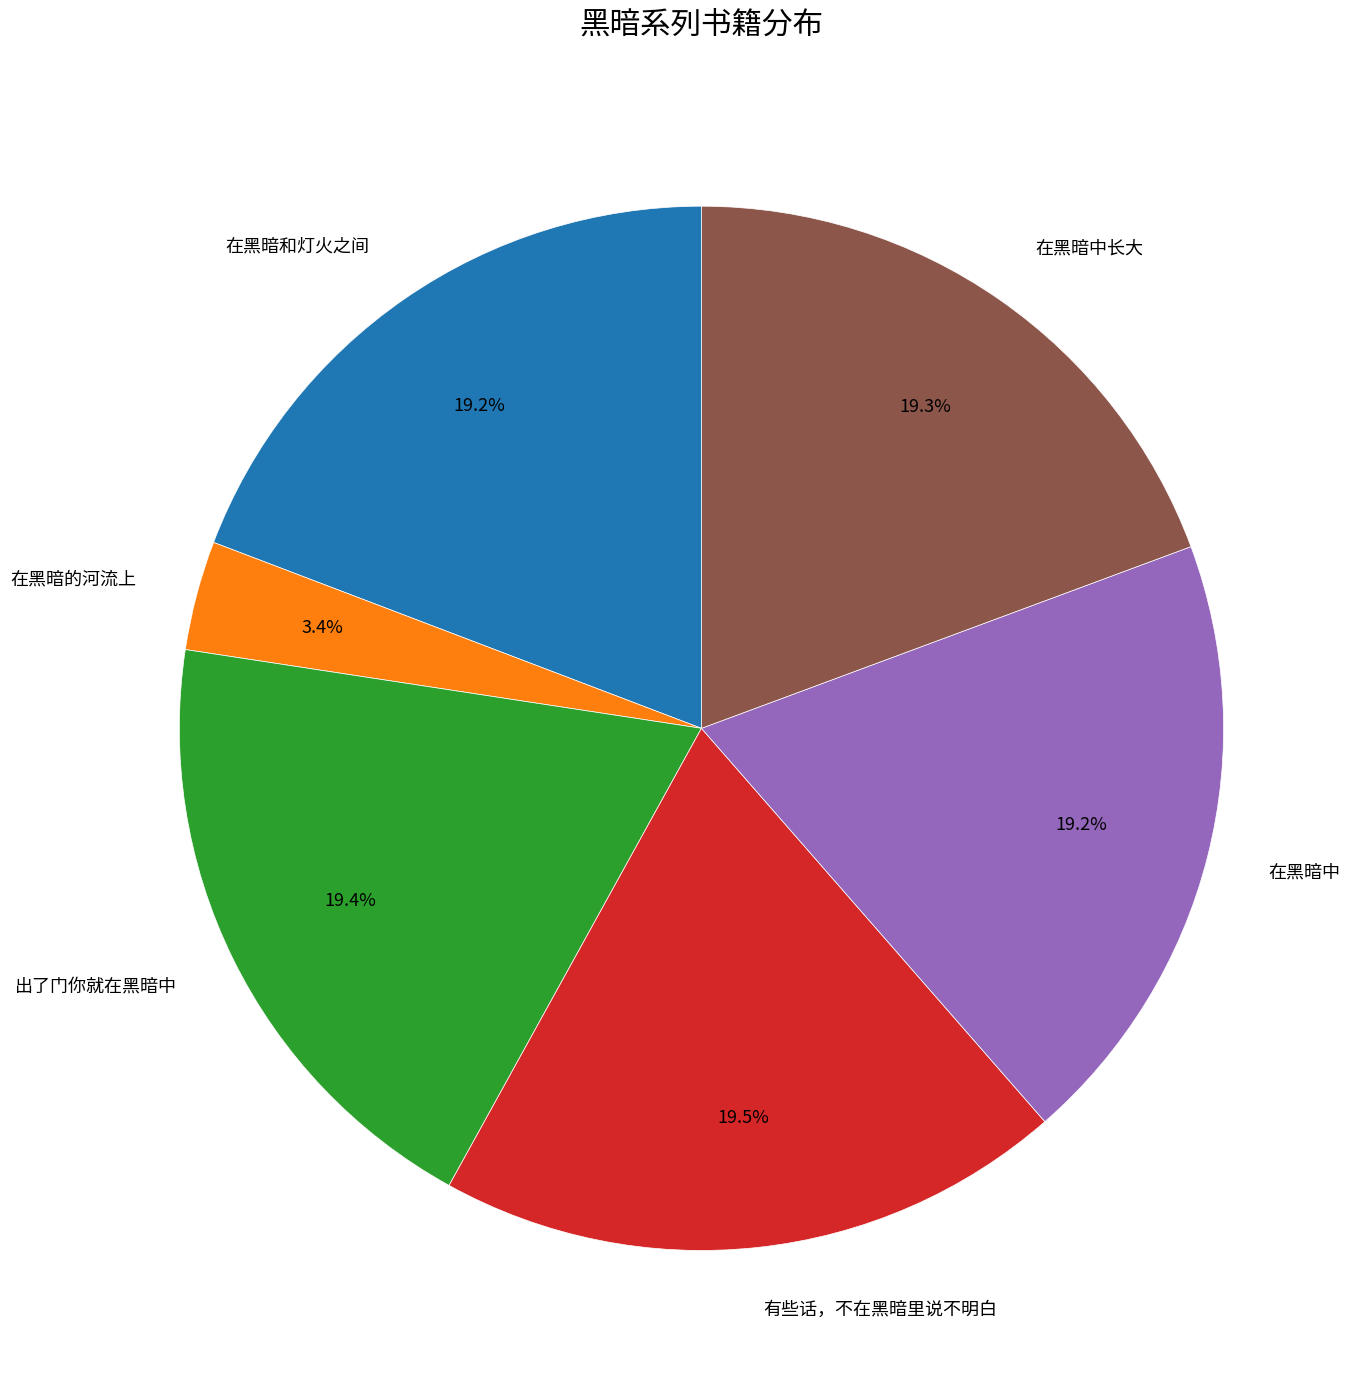

What is the total percentage of 在黑暗的河流上 and 在黑暗中?

22.6%